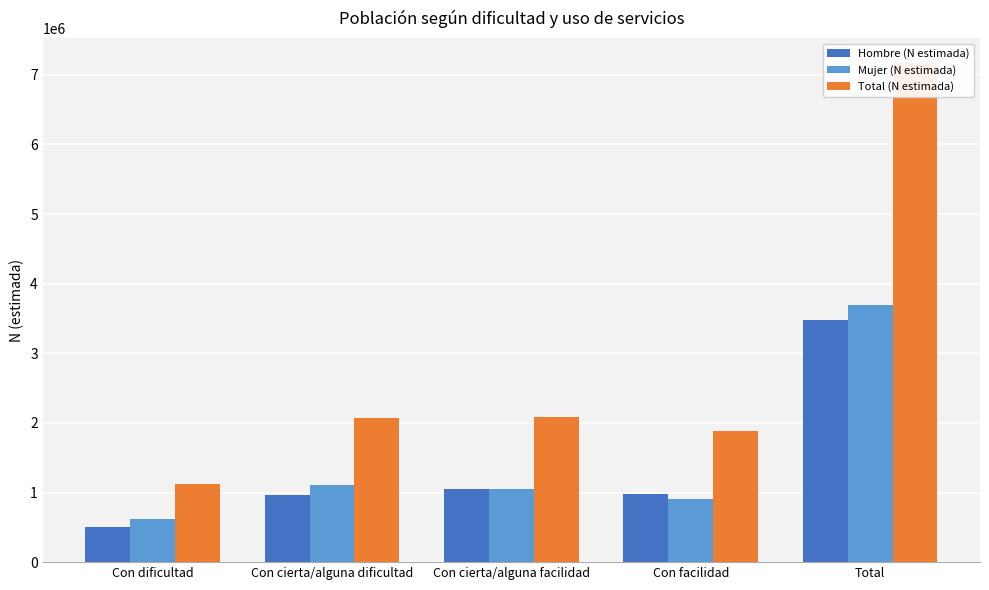

At which category is the sum across all series the highest?

Total